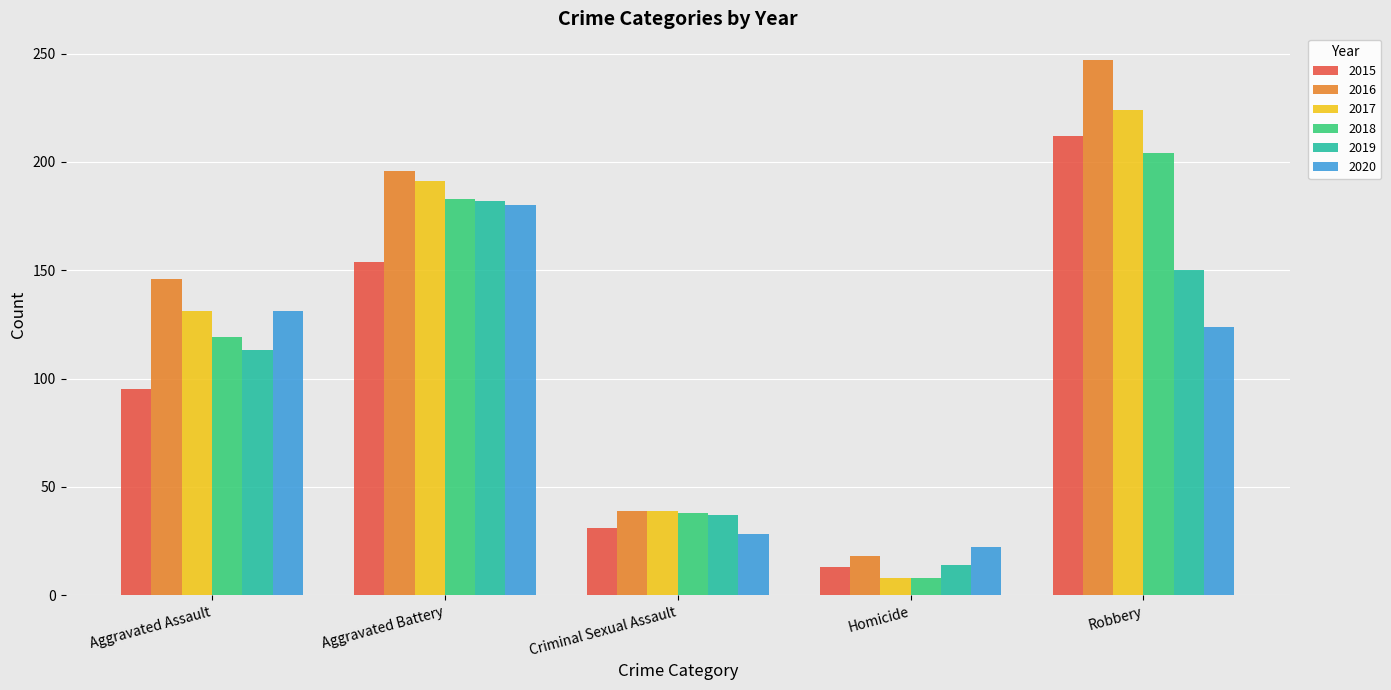

What is the total value across all series at Aggravated Assault?

735